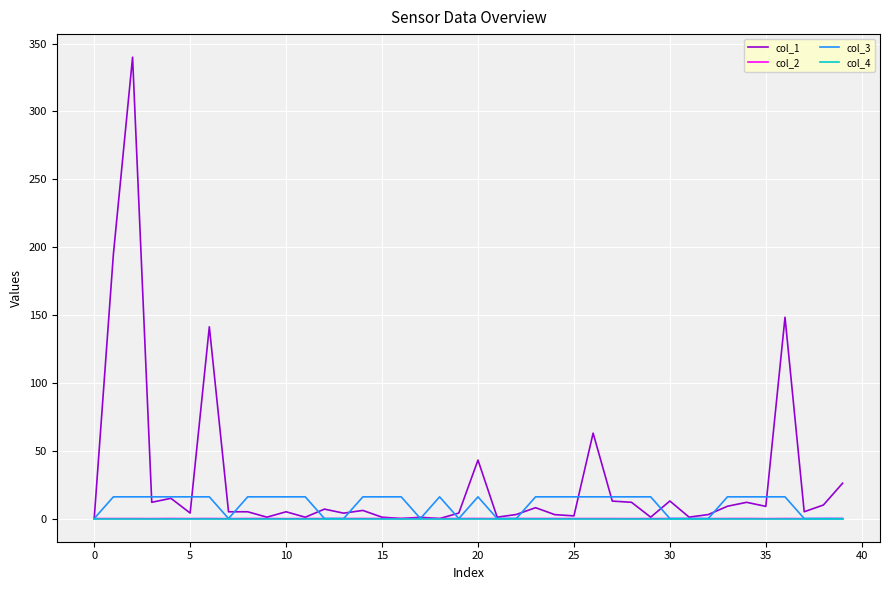

Which series has the largest range (max minus min)?

col_1